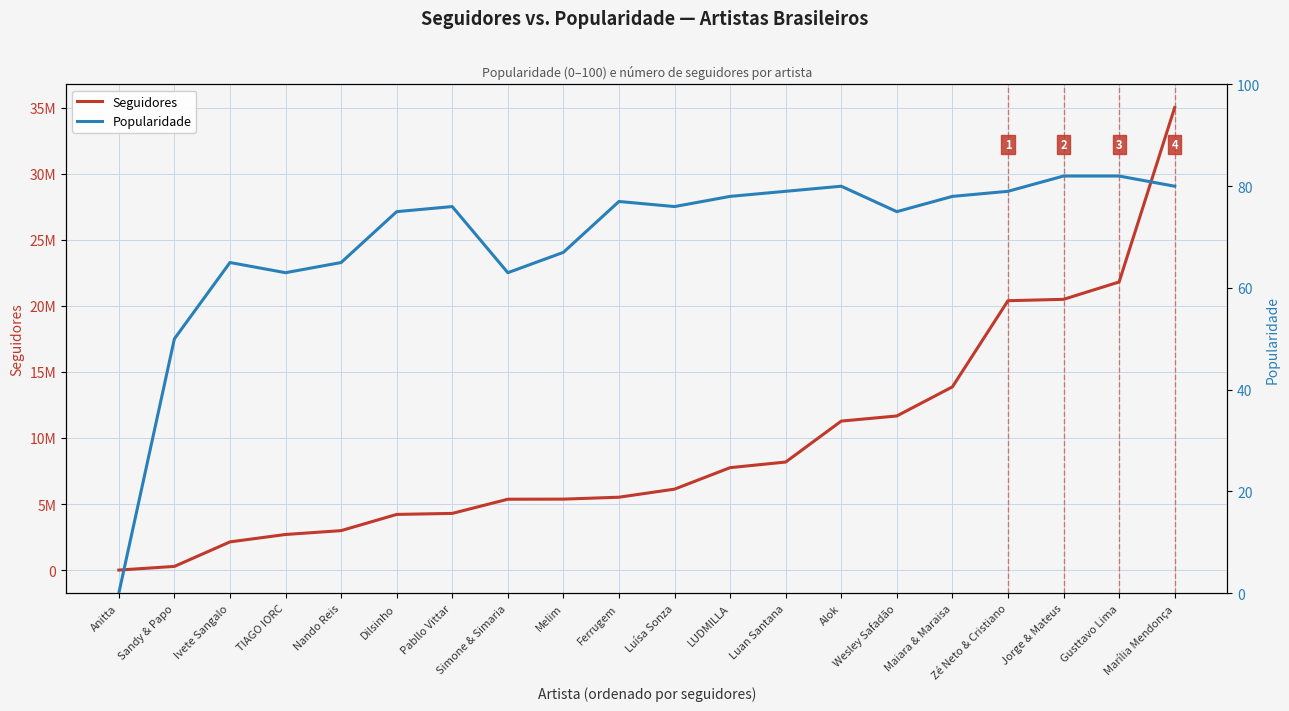

Reading left to right, what are all the values shown in this chart?

Seguidores: 2360	278623	2134725	2694753	2986780	4213149	4290389	5362810	5370222	5515128	6127257	7752234	8177416	11275740	11664016	13865111	20385033	20489455	21802603	34998578
Popularidade: 0	50	65	63	65	75	76	63	67	77	76	78	79	80	75	78	79	82	82	80